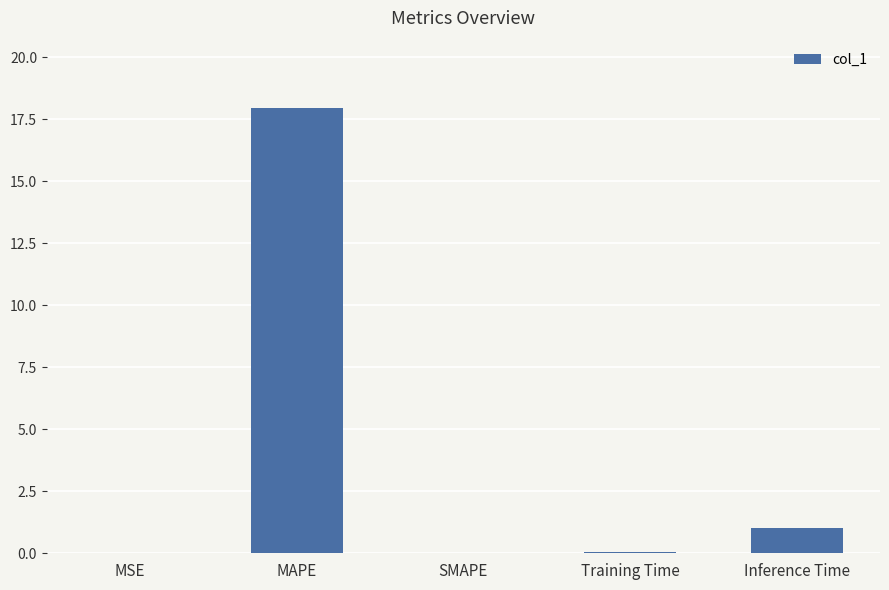

What is the sum of all values?

19.0